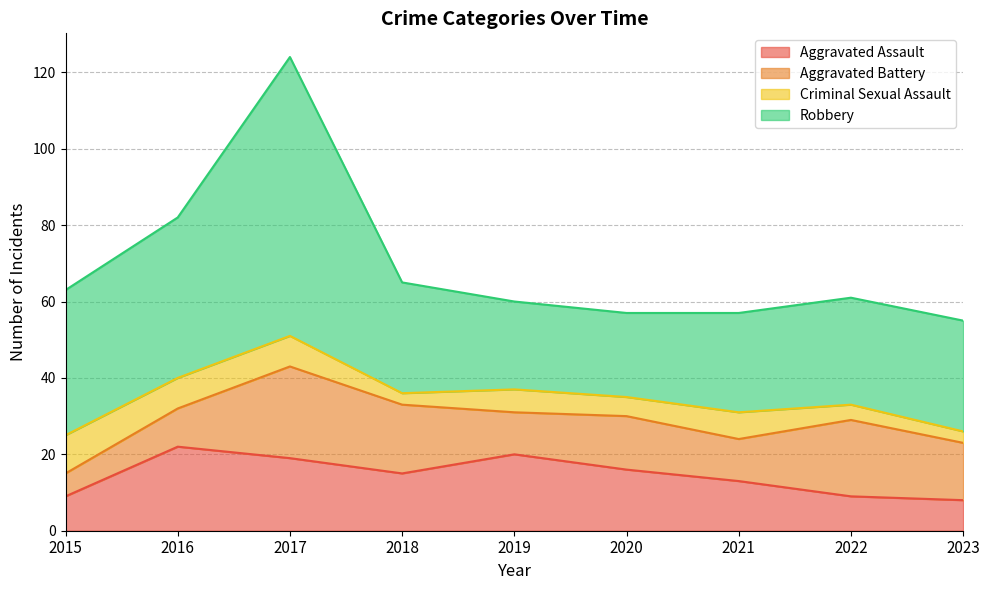

At which label does Aggravated Assault first exceed 15?

2016